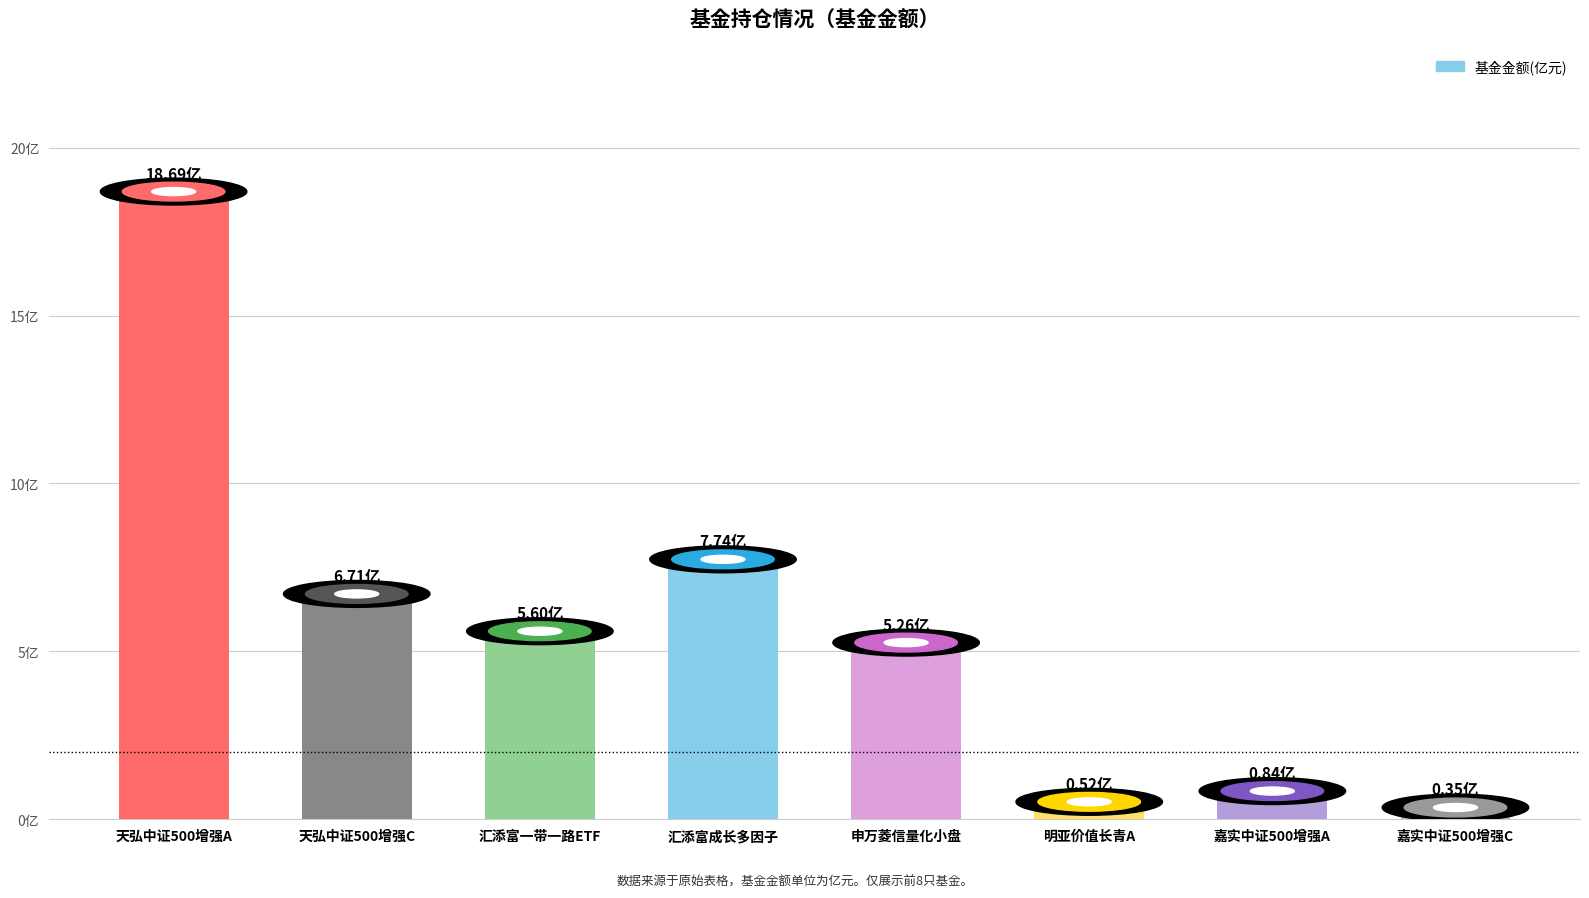

What is the label of the 3rd bar from the right?

明亚价值长青A